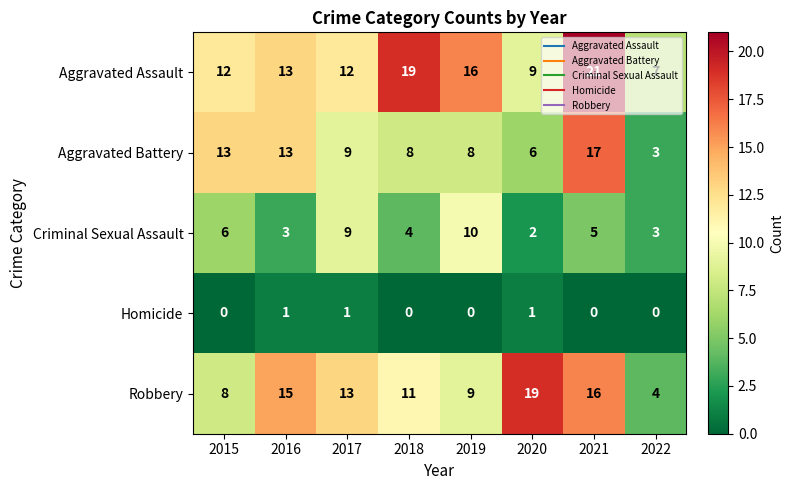

What is the difference between the second highest and minimum values in the Aggravated Battery series?

10